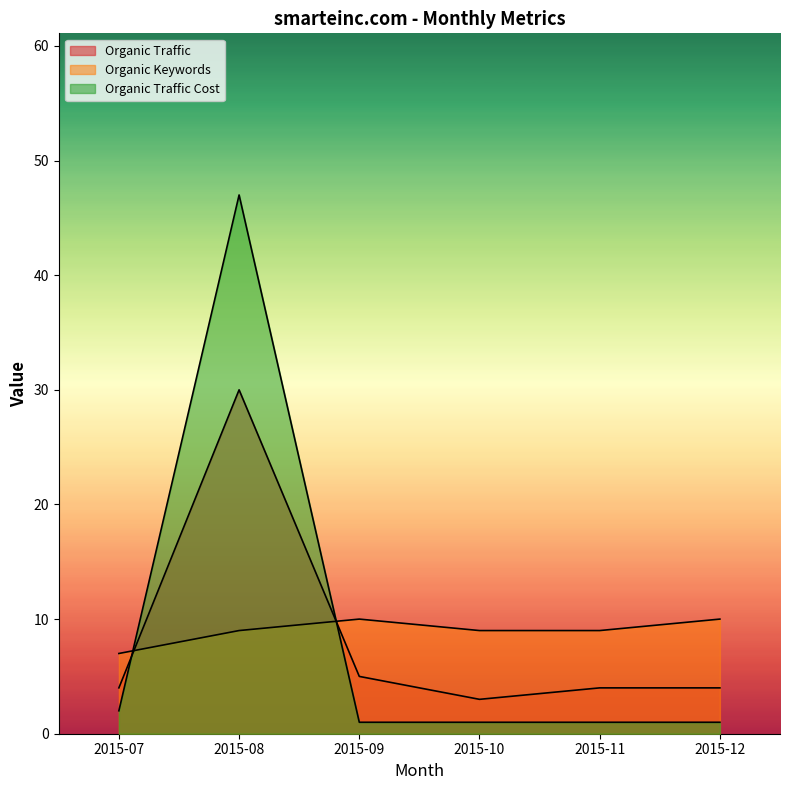

What are all the series names shown in the legend?

Organic Traffic, Organic Keywords, Organic Traffic Cost